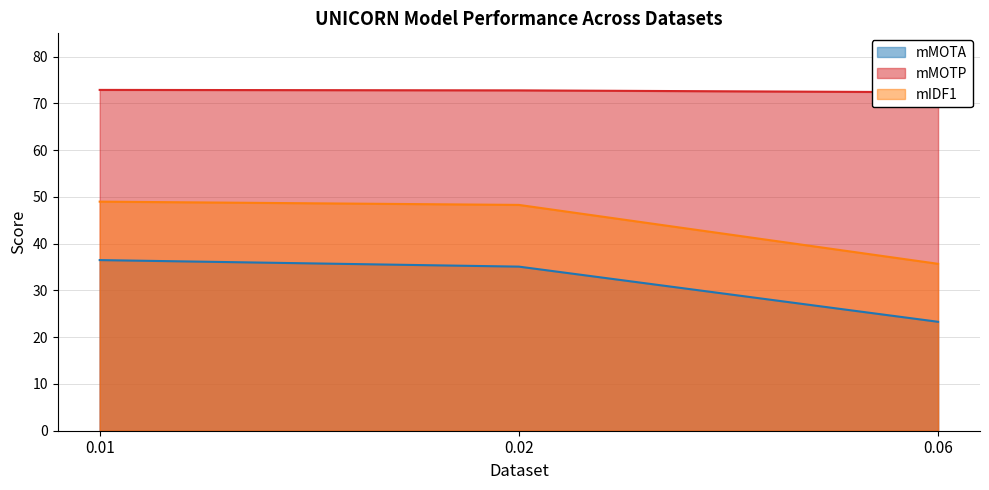

What is the sum of the mMOTA values at 0.06 and 0.02?

58.4